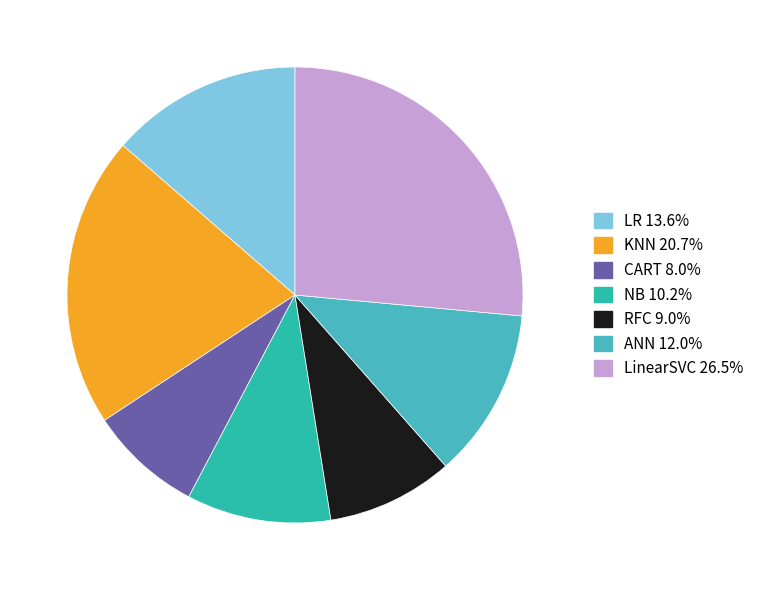

Does any single category account for the majority?

No